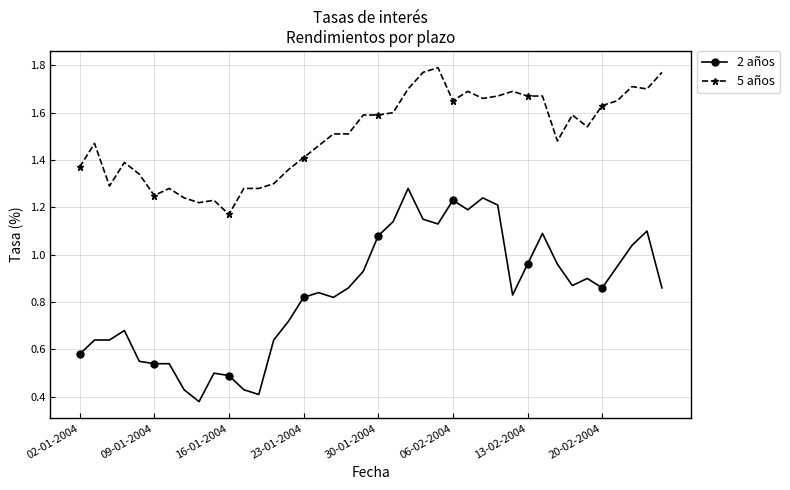

Which series has the largest range (max minus min)?

2 años